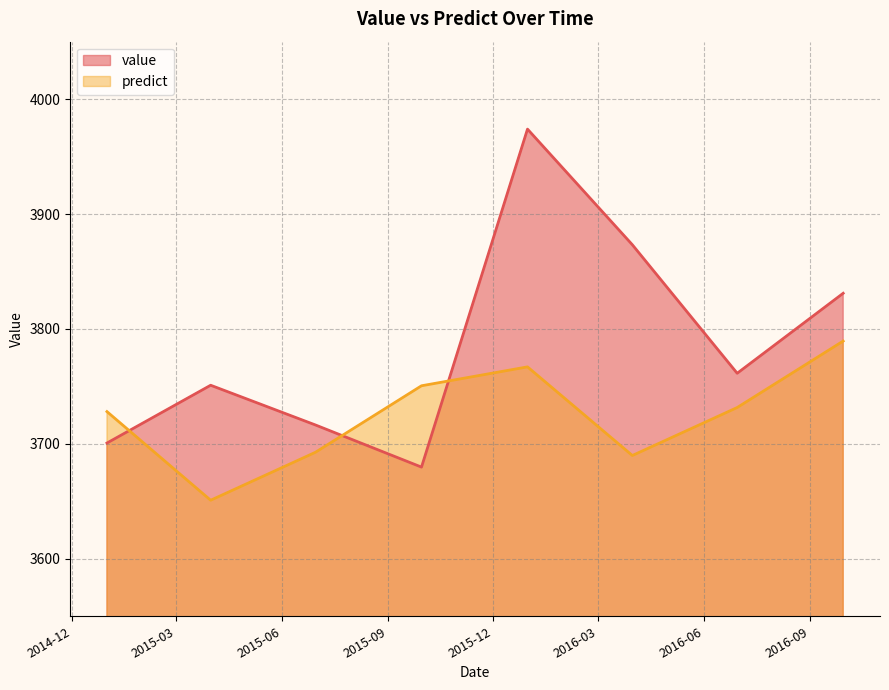

How many distinct data groups are displayed?

2